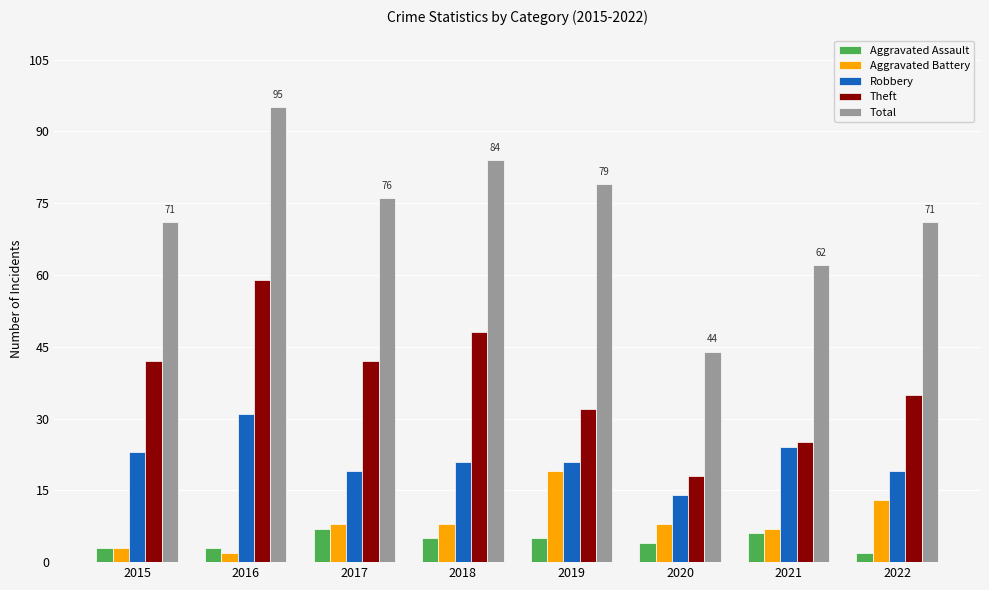

What are all the series names shown in the legend?

Aggravated Assault, Aggravated Battery, Robbery, Theft, Total